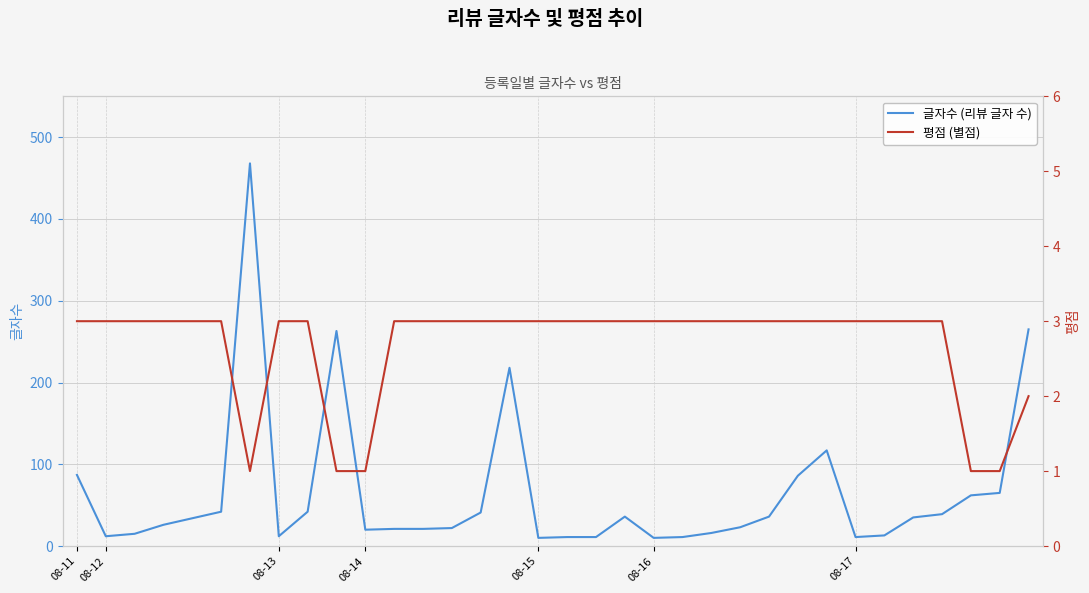

True or false: 평점 (별점) and 글자수 (리뷰 글자 수) intersect in this chart.

False